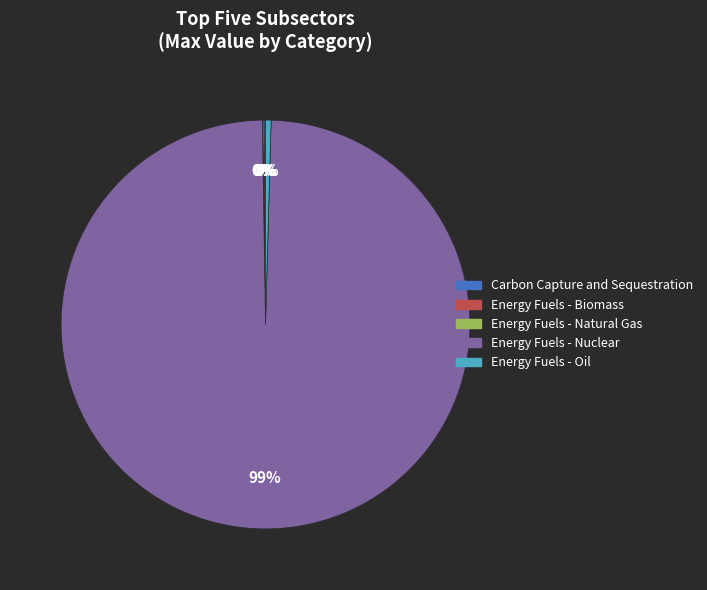

Which slice represents more than half of the pie?

Energy Fuels - Nuclear